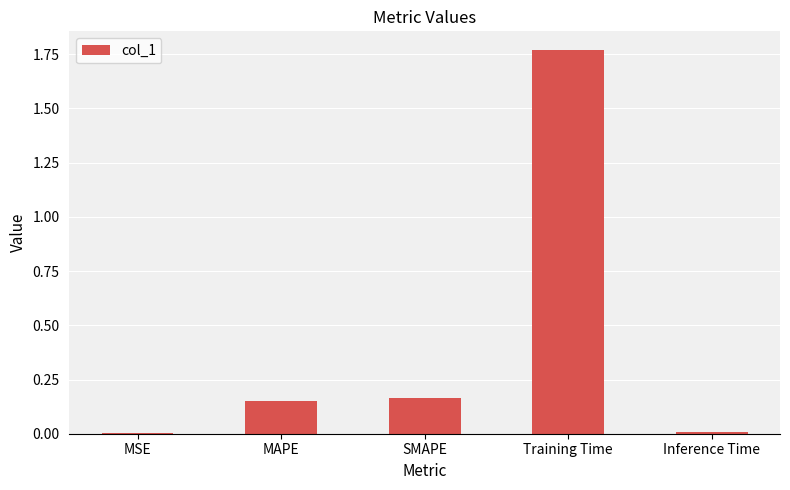

What is the sum of all values?

2.1